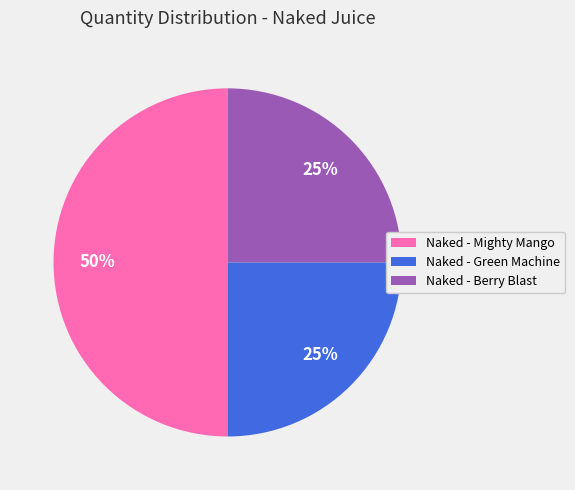

Approximately how many times larger is the value at Naked - Mighty Mango compared to Naked - Berry Blast?

2.0